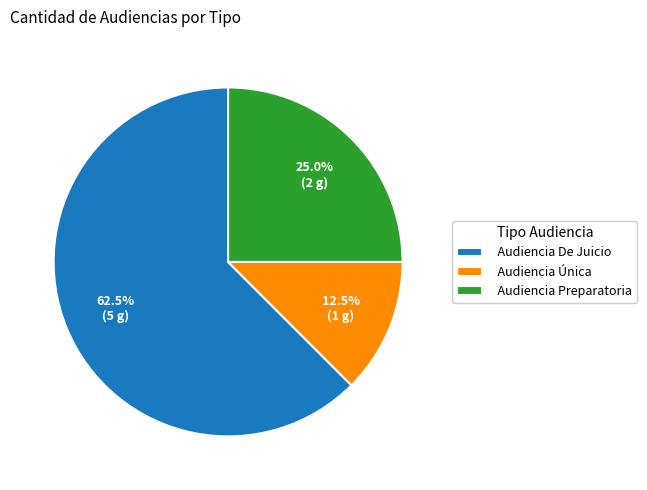

Is it true that Audiencia Preparatoria is 25% of the pie?

True